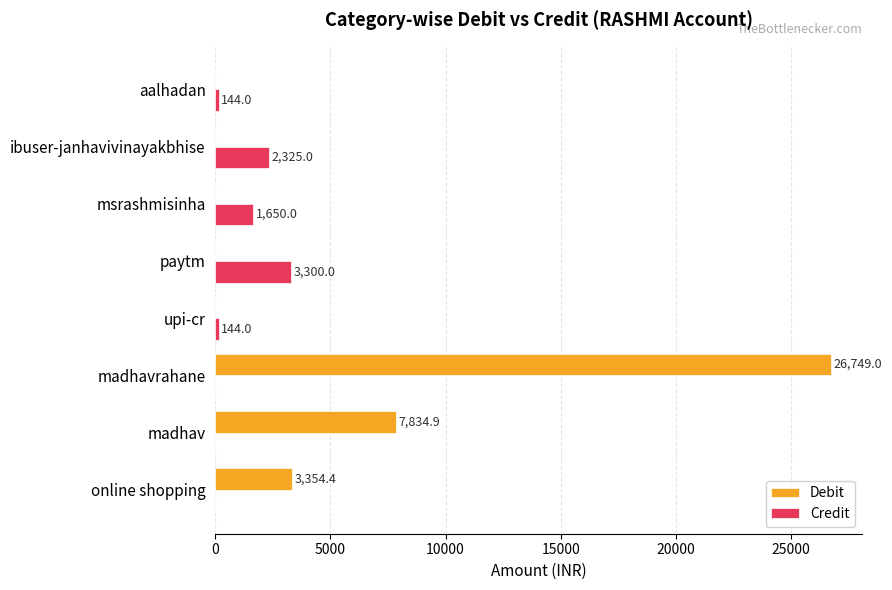

What value does the Debit series have at online shopping?

3354.4